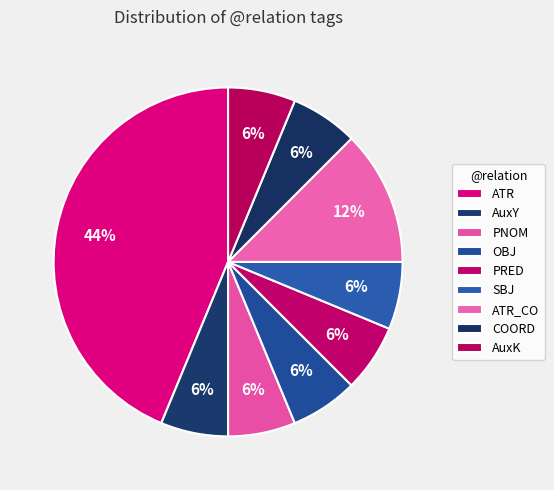

Count the number of slices in the pie.

9